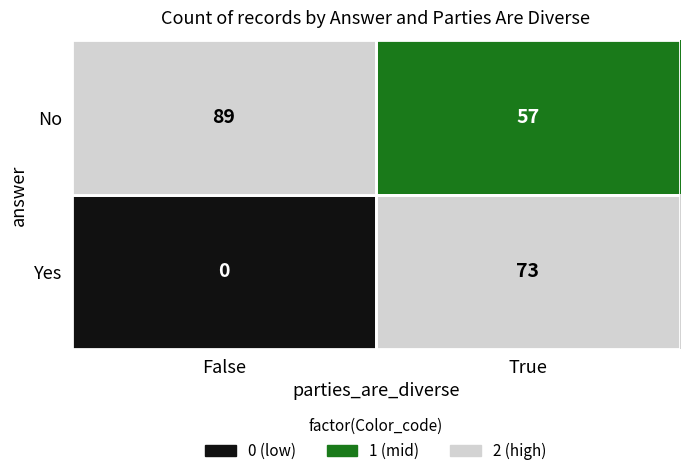

At how many categories does at least one series exceed 35?

2